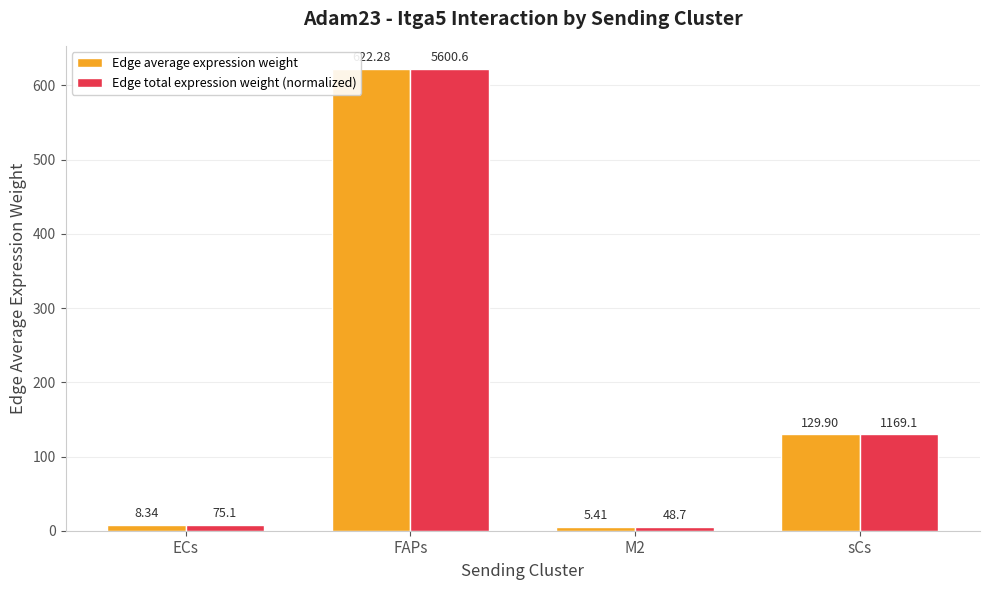

At which label is Edge total expression weight (normalized) closest to 313?

sCs